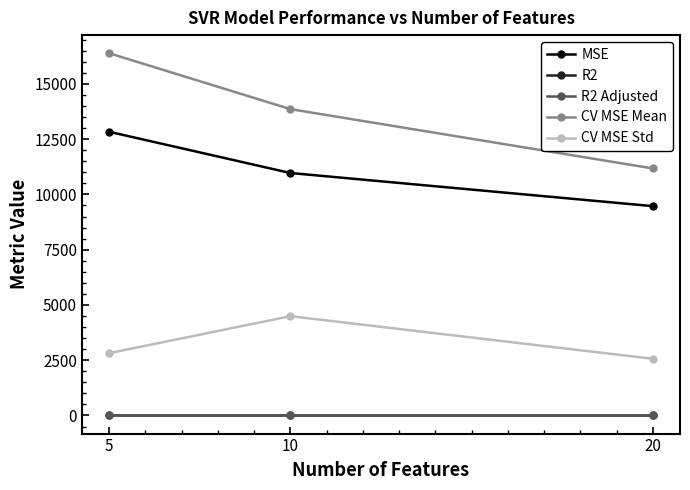

The value of CV MSE Std at 5 is 1510.8. True or false?

False